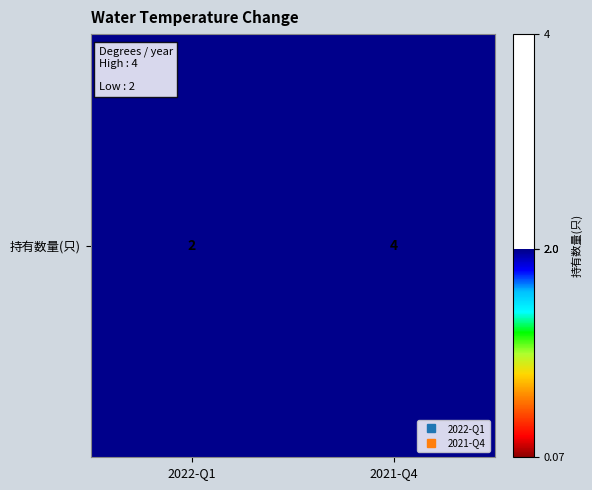

What is the smallest value displayed?

2